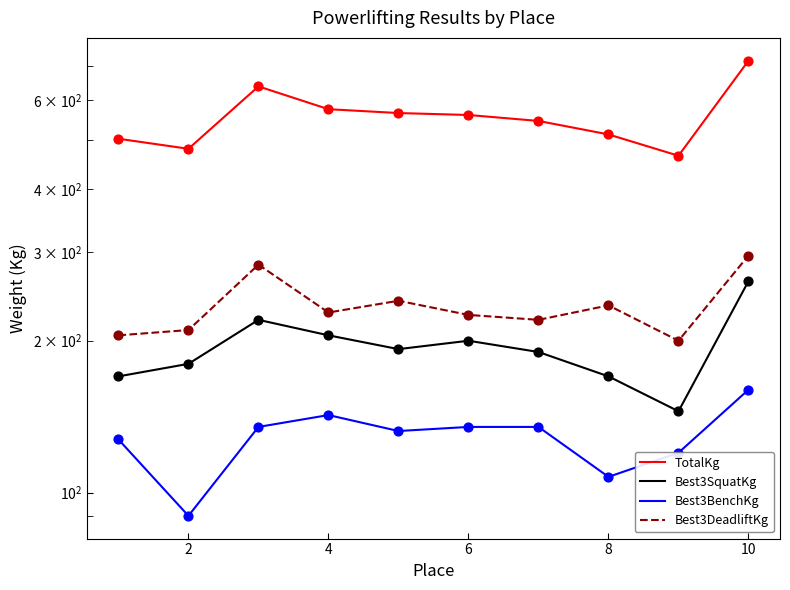

What are all the series names shown in the legend?

TotalKg, Best3SquatKg, Best3BenchKg, Best3DeadliftKg